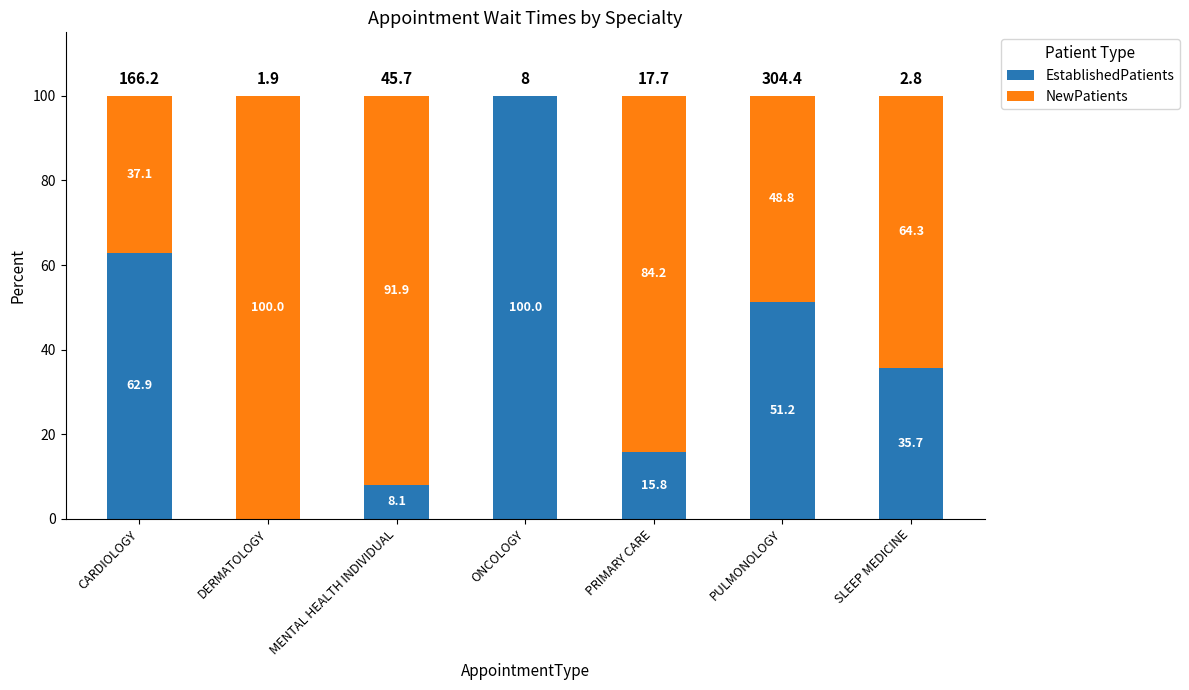

At which label does EstablishedPatients first exceed 35?

CARDIOLOGY